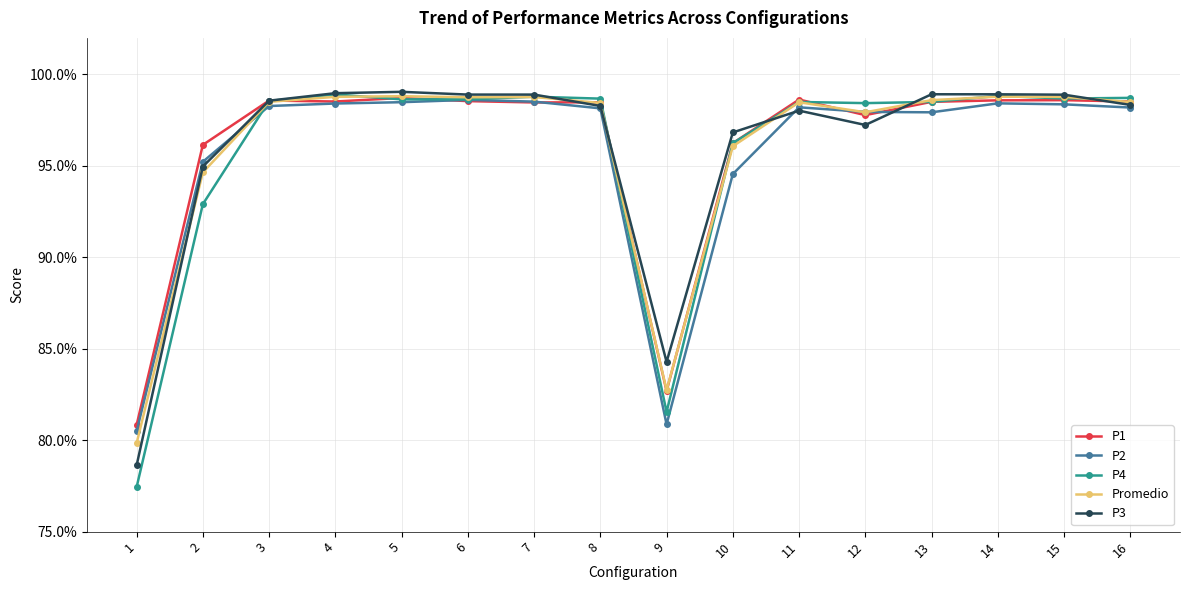

At which category does P3 reach its first local valley?

9